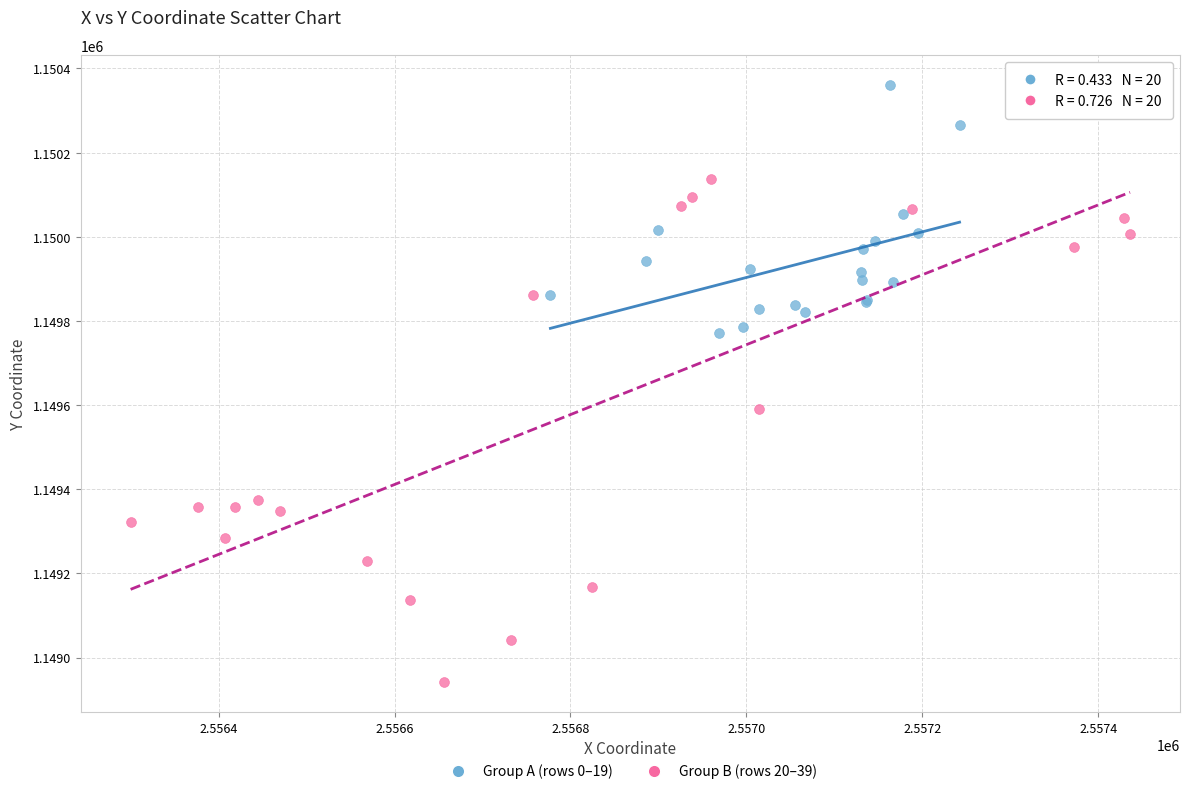

Which series has the largest Y range (max minus min)?

Group B (rows 20–39)